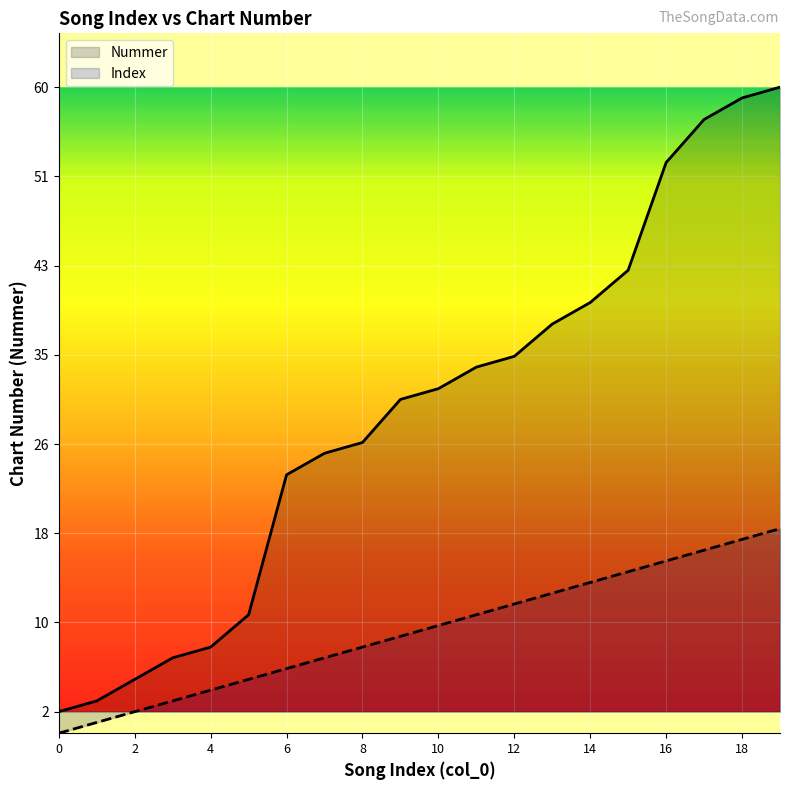

True or false: Nummer and Index intersect in this chart.

False